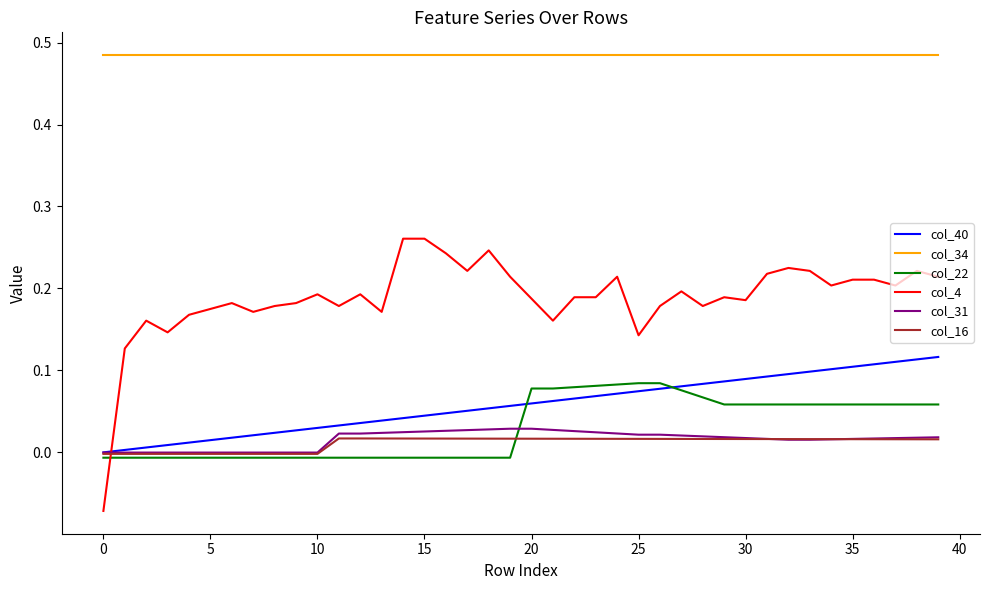

Which series has the widest spread of values?

col_4